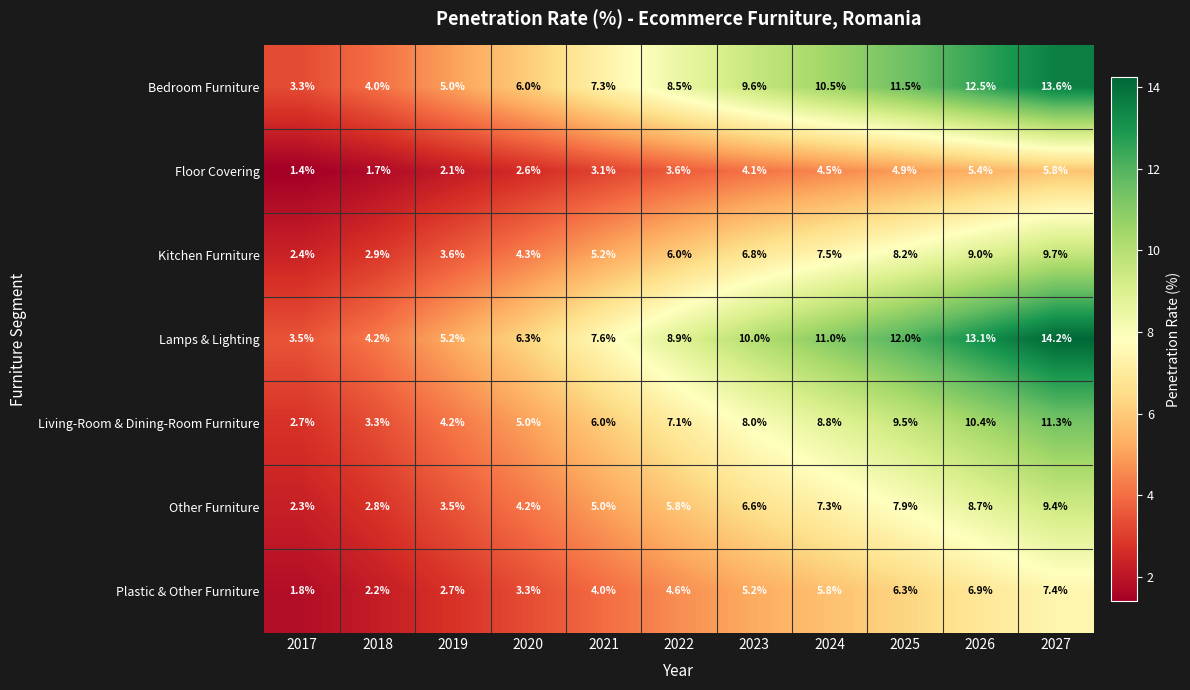

Which series has the largest range (max minus min)?

Lamps & Lighting